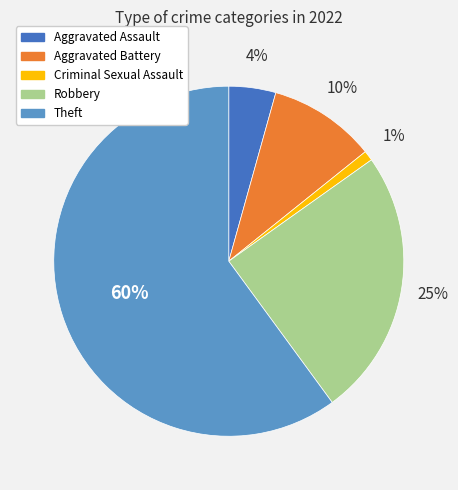

To the nearest percent, what portion does Theft represent?

60%